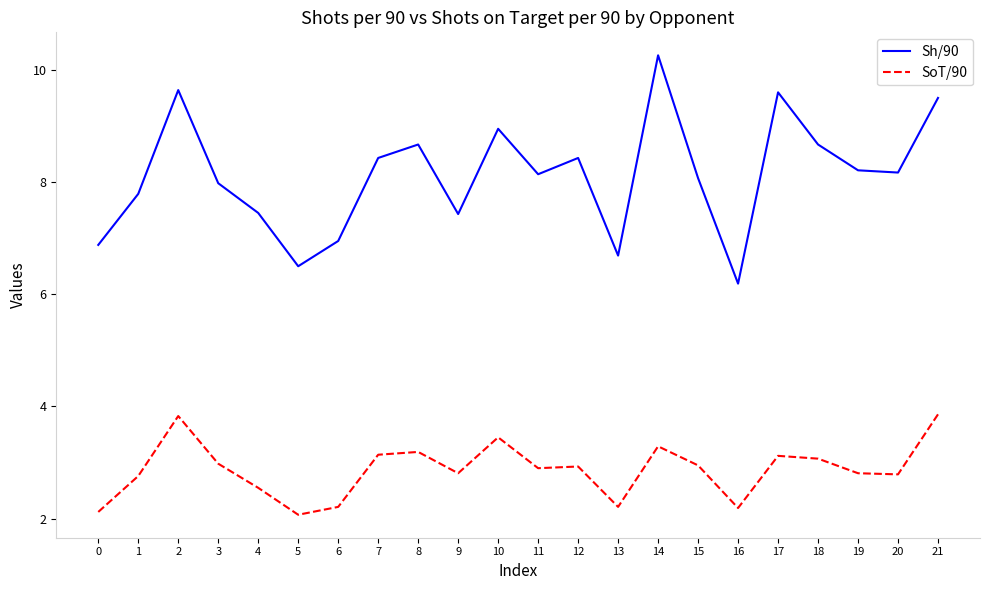

What is the difference between the maximum and minimum values in the SoT/90 series?

1.8